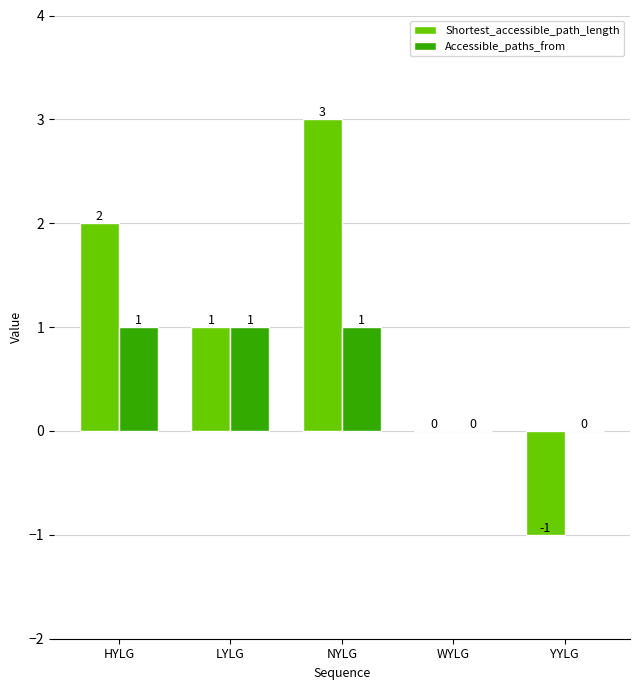

Reading left to right, extract all data points from this chart.

Shortest_accessible_path_length: 2	1	3	0	-1
Accessible_paths_from: 1	1	1	0	0